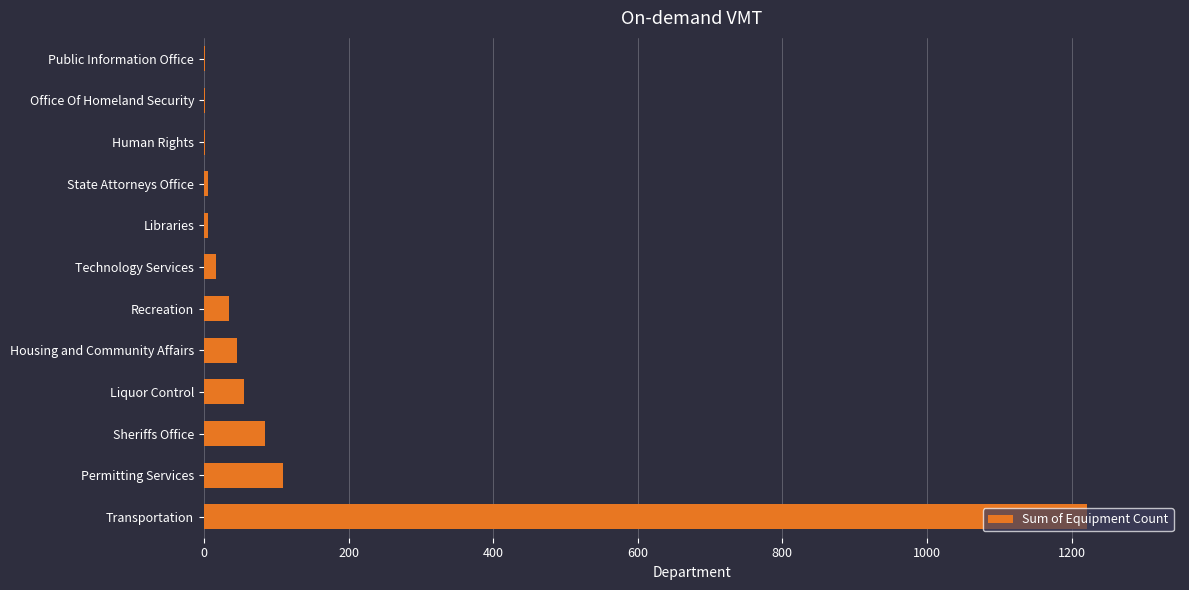

At which label is the value closest to 611?

Permitting Services